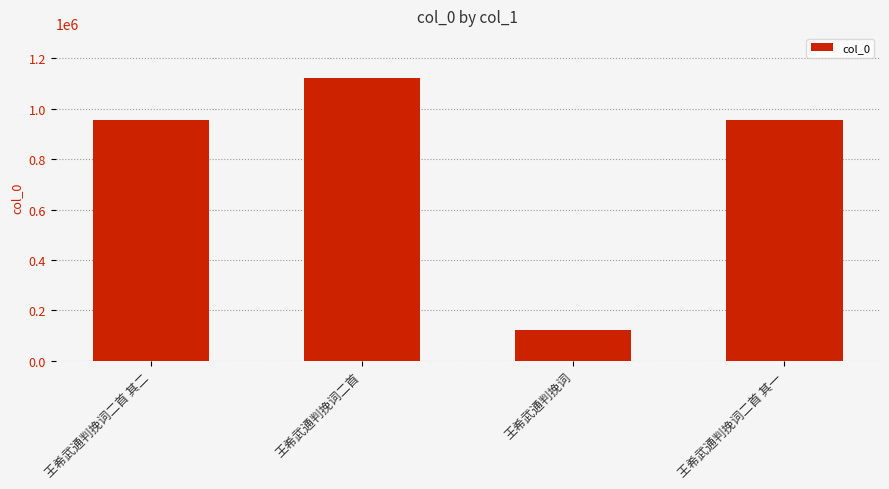

Is it true that the value at 王希武通判挽词二首 其一 is 956391?

True